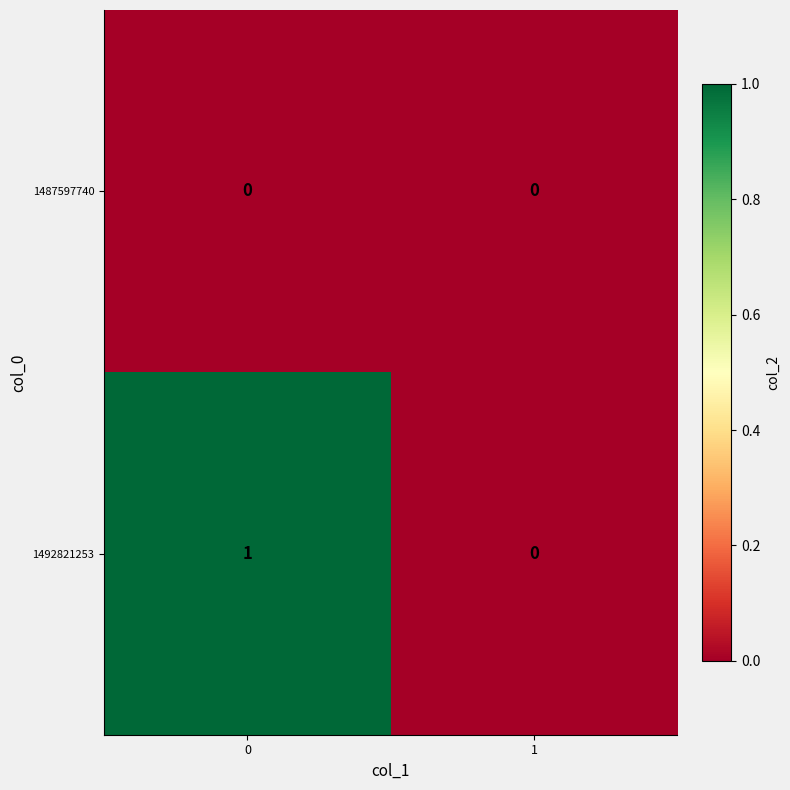

Reading left to right, transcribe all the data shown in this chart.

1487597740: 0=0	1=0
1492821253: 0=1	1=0